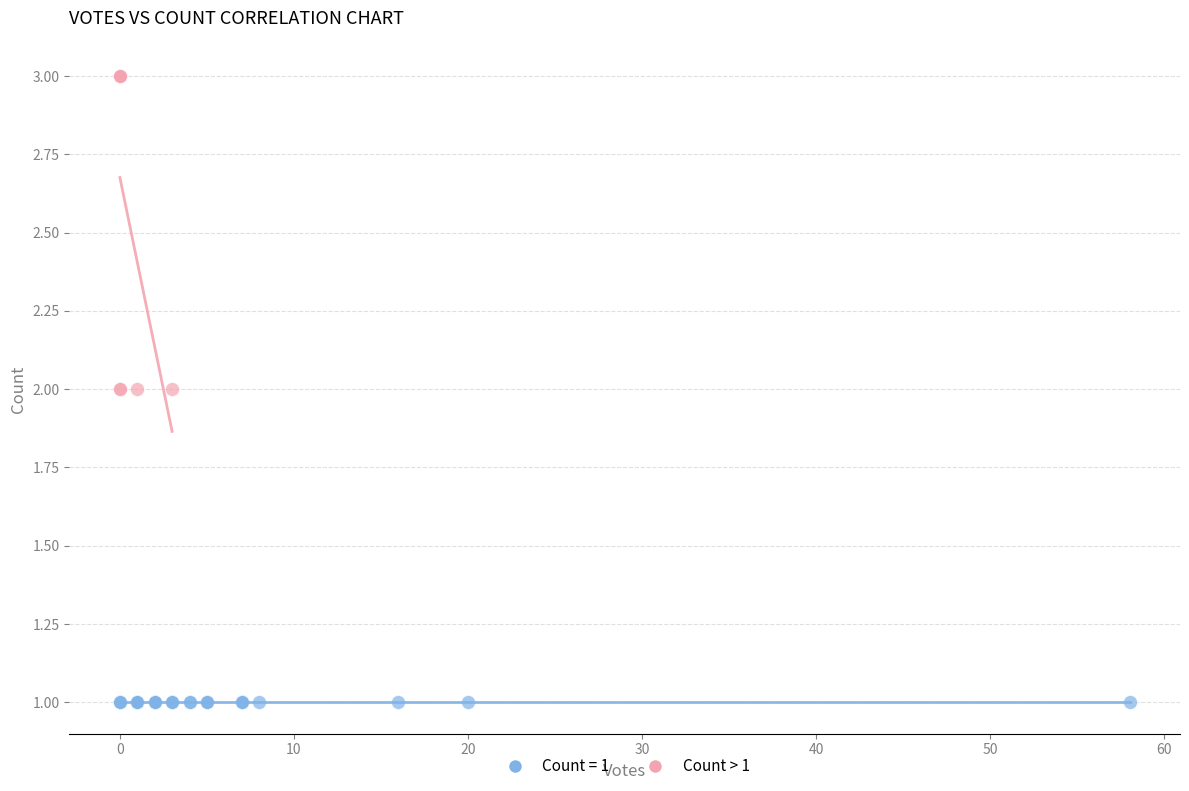

Which series contains the highest Y value?

Count > 1